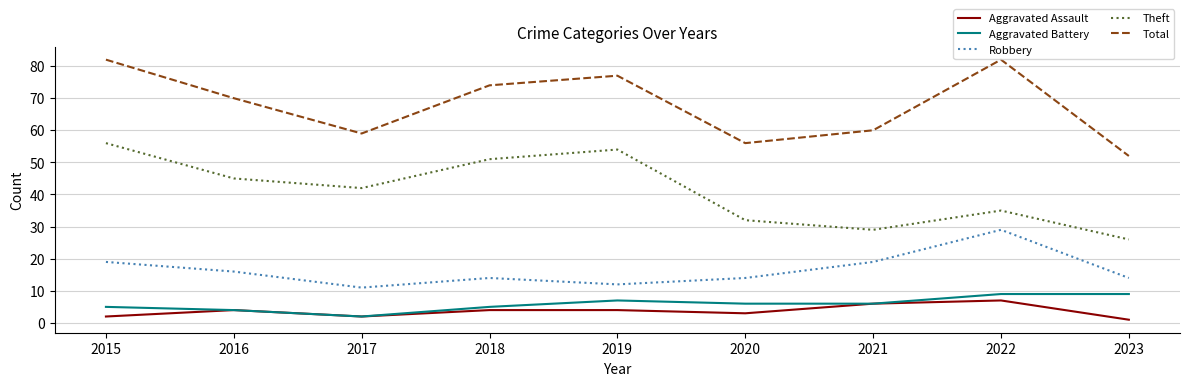

Which series changed the most between 2020 and 2023?

Theft